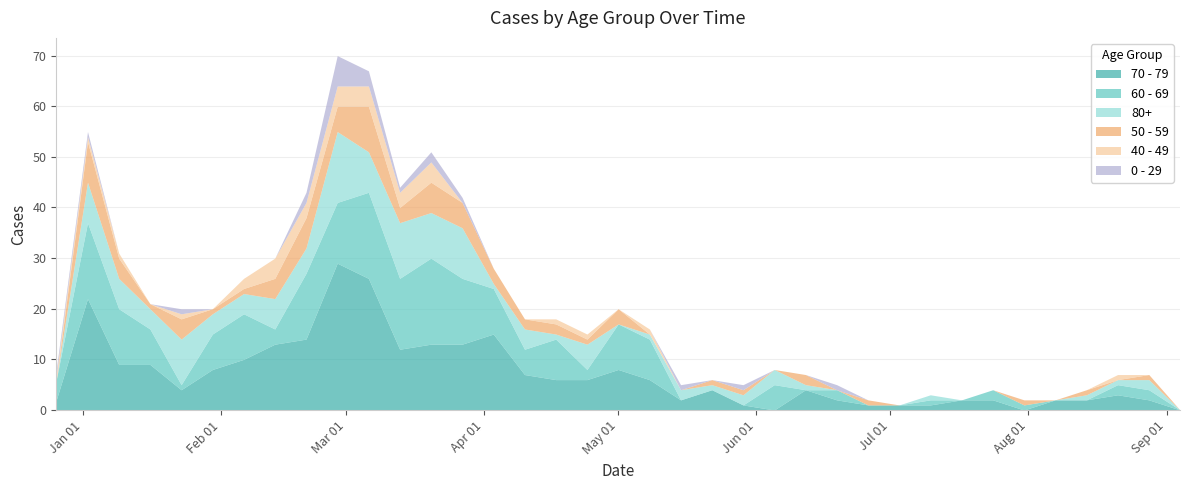

What is the difference between the highest and lowest values at 2023-01-30?

8